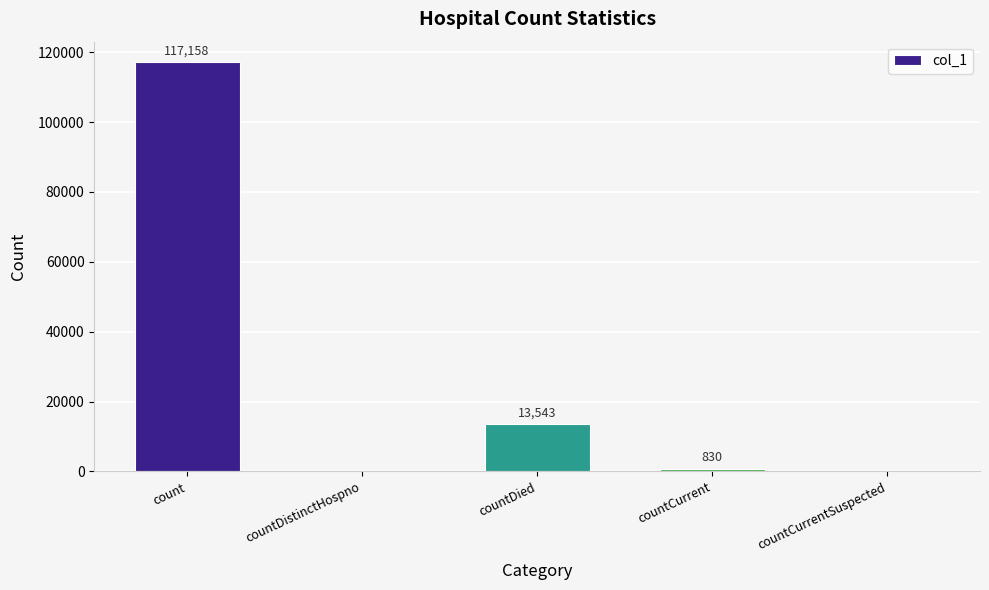

What is the sum of all values?

131531